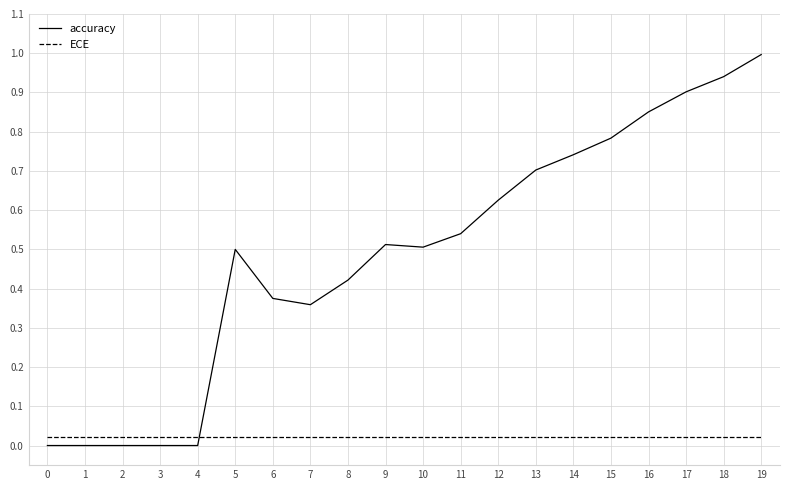

True or false: accuracy has a value of 0.6 at 7.

False